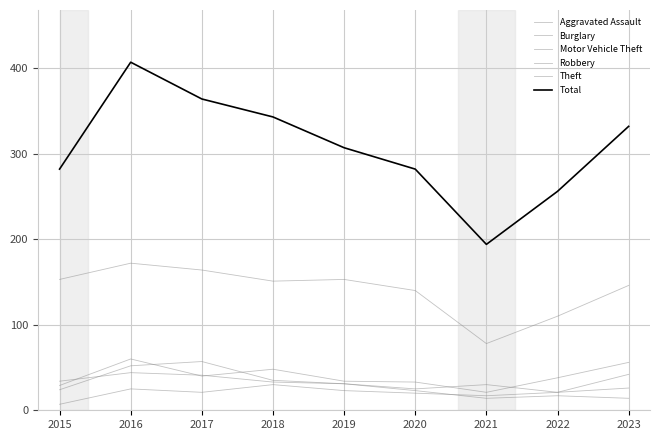

What is the average value of the Robbery series?

35